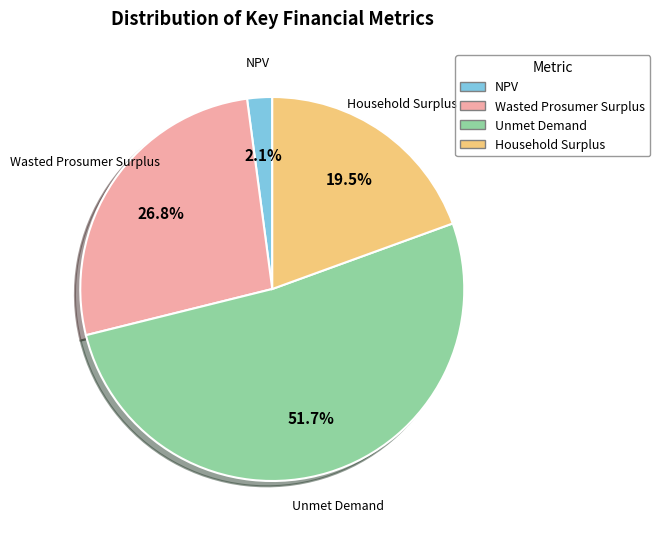

Which has a higher value, NPV or Unmet Demand?

Unmet Demand